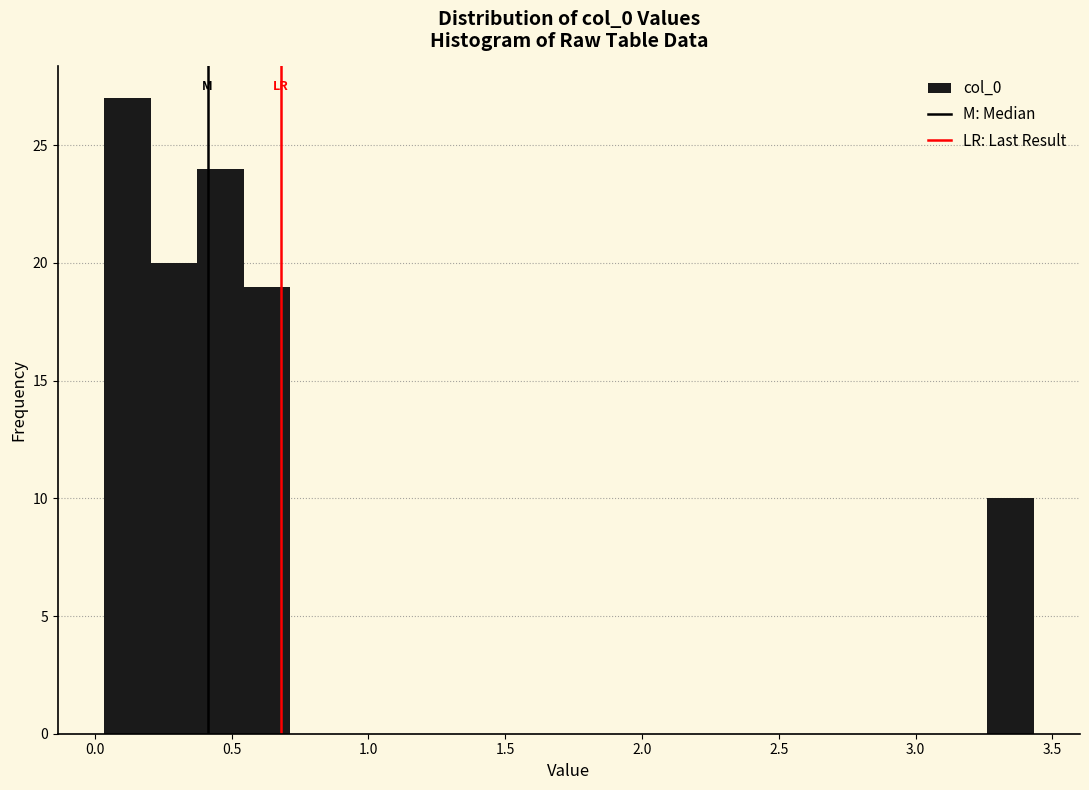

Read against the x-axis, roughly where is the centre of the tallest bar?

0.10